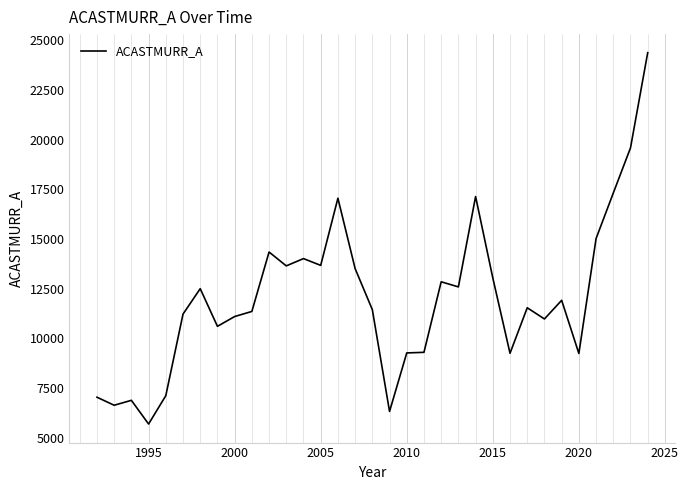

Count the number of data series in this chart.

1